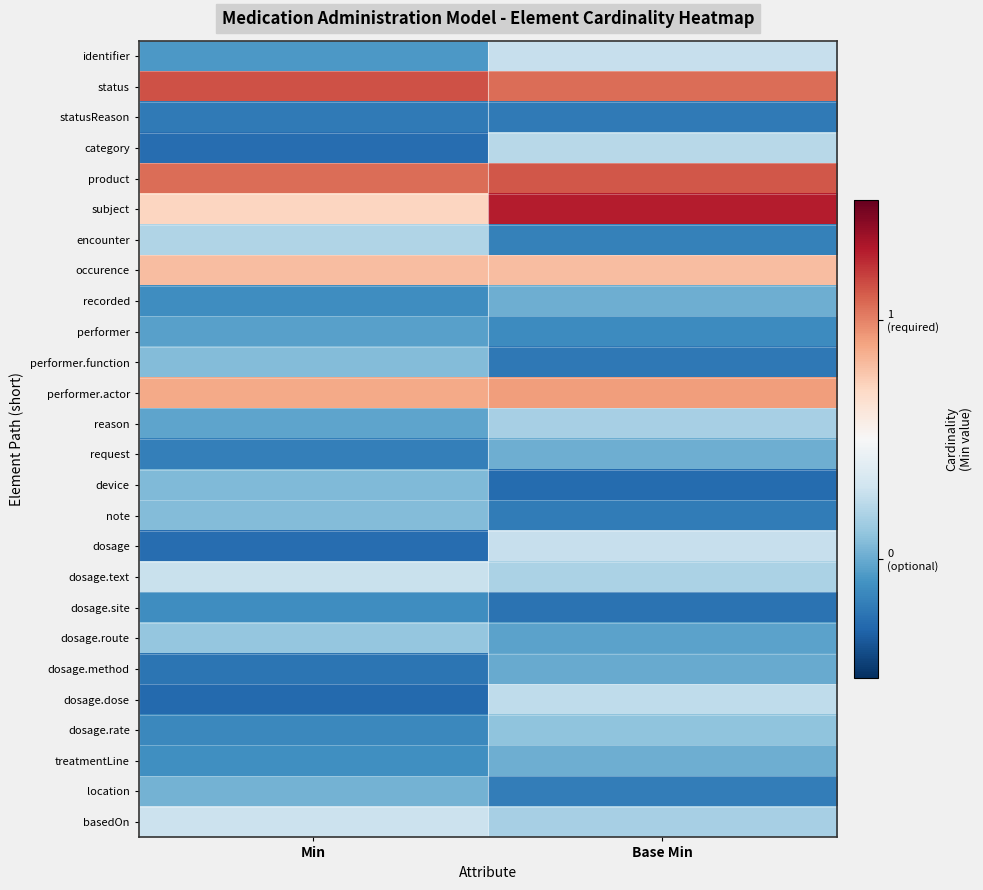

Between Base Min and Min, which is larger?

Base Min